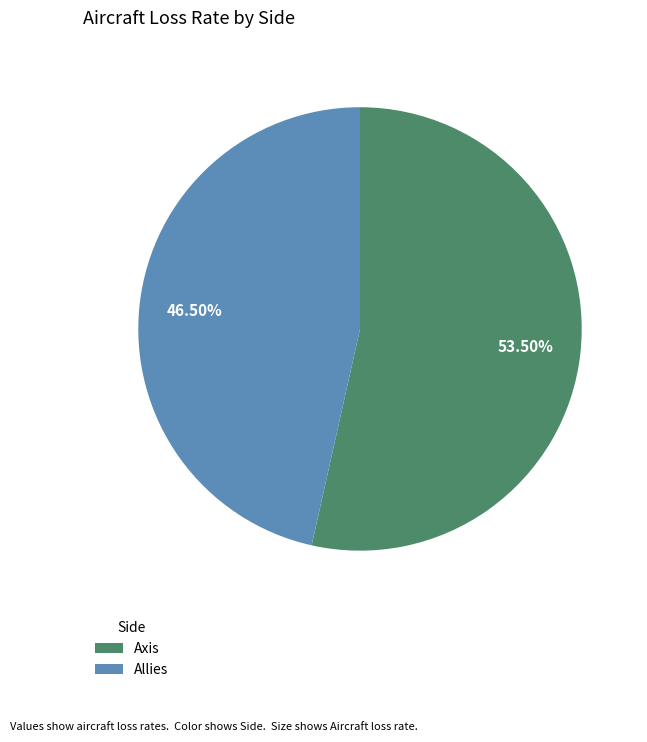

Is there any slice that represents more than half of the pie?

Yes